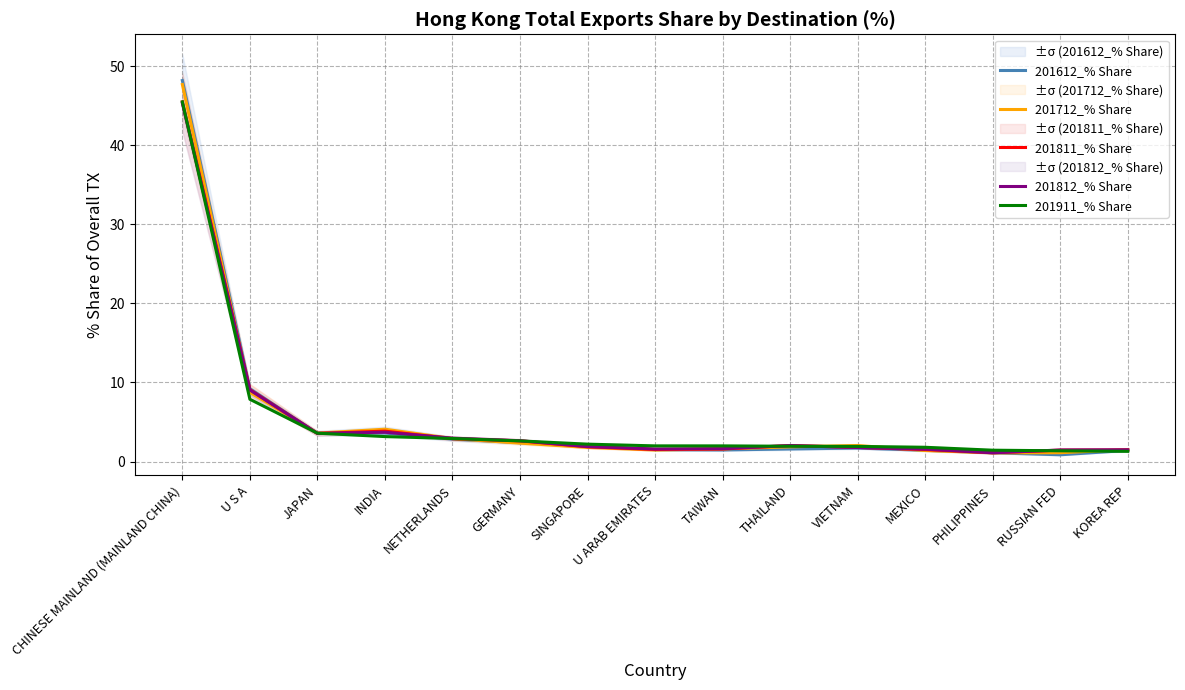

What are all the series names shown in the legend?

201612_% Share, 201712_% Share, 201811_% Share, 201812_% Share, 201911_% Share